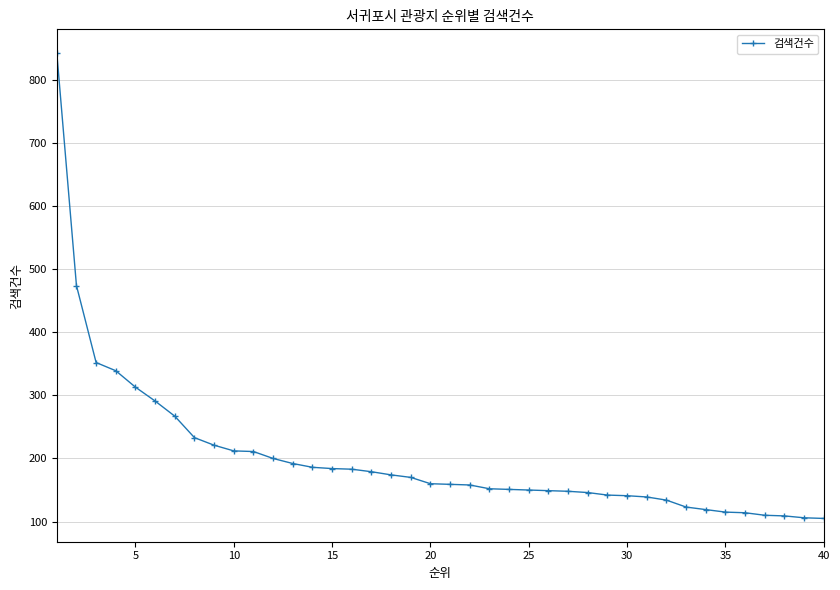

What is the sum of all values?

8054